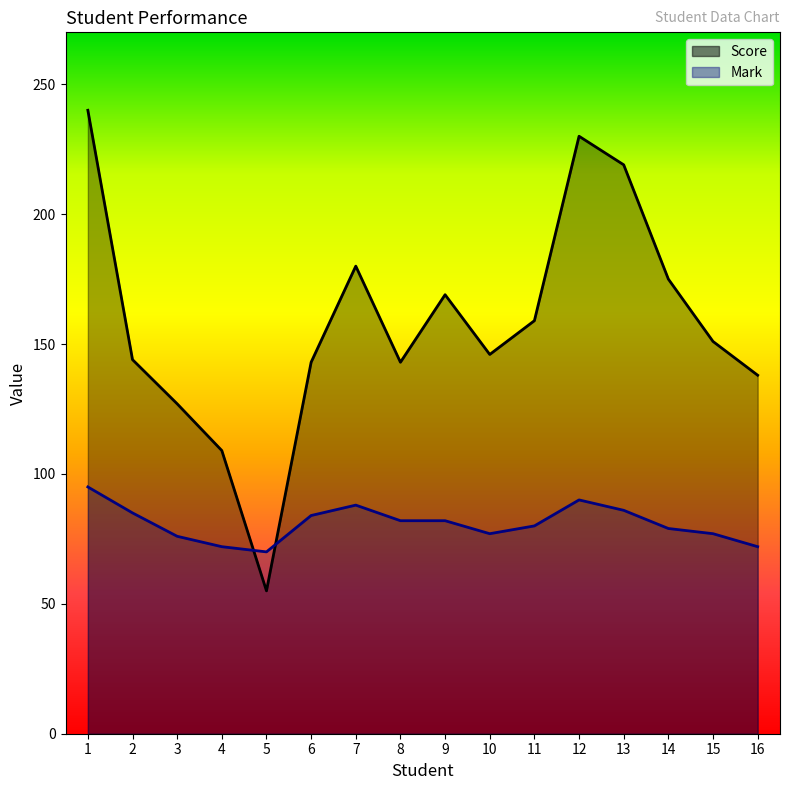

Reading left to right, extract all data points from this chart.

Score: 240	144	127	109	55	143	180	143	169	146	159	230	219	175	151	138
Mark: 95	85	76	72	70	84	88	82	82	77	80	90	86	79	77	72